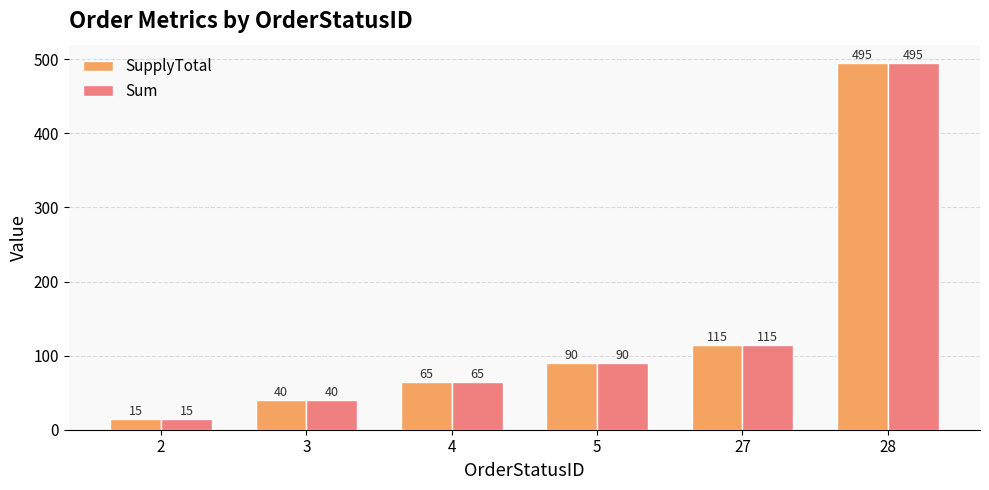

How many data points in SupplyTotal are less than 90?

3